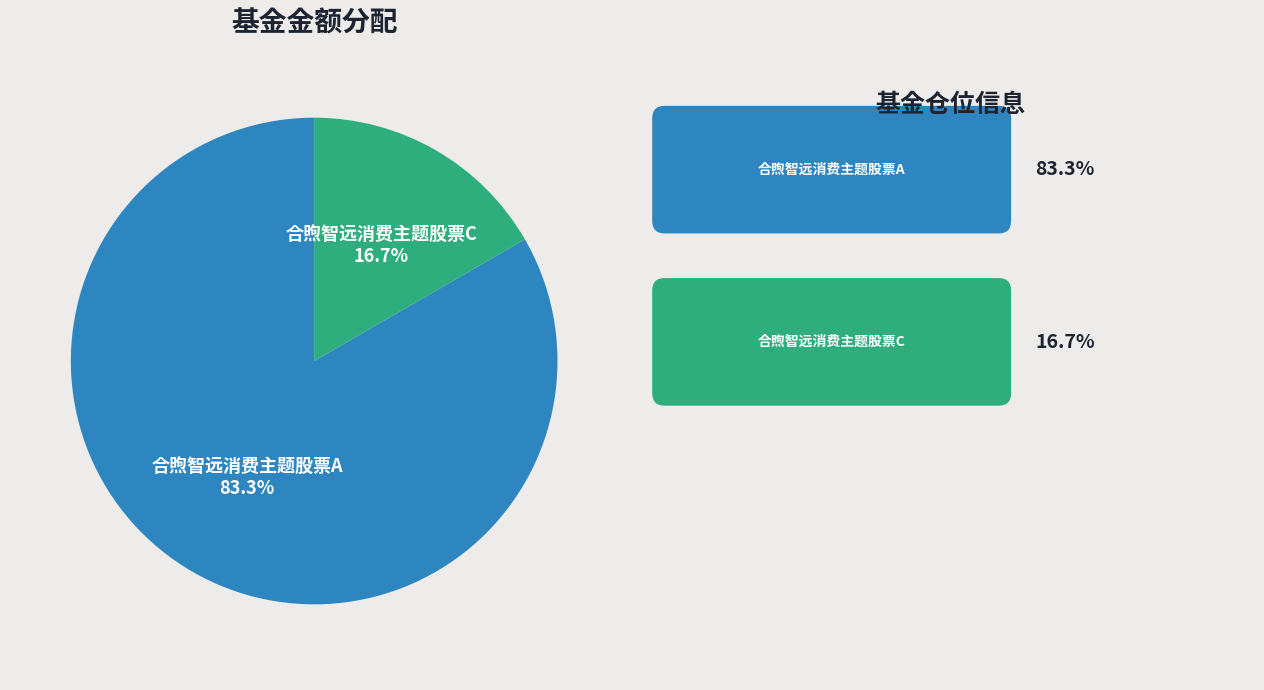

To the nearest percent, what portion does 合煦智远消费主题股票C represent?

17%